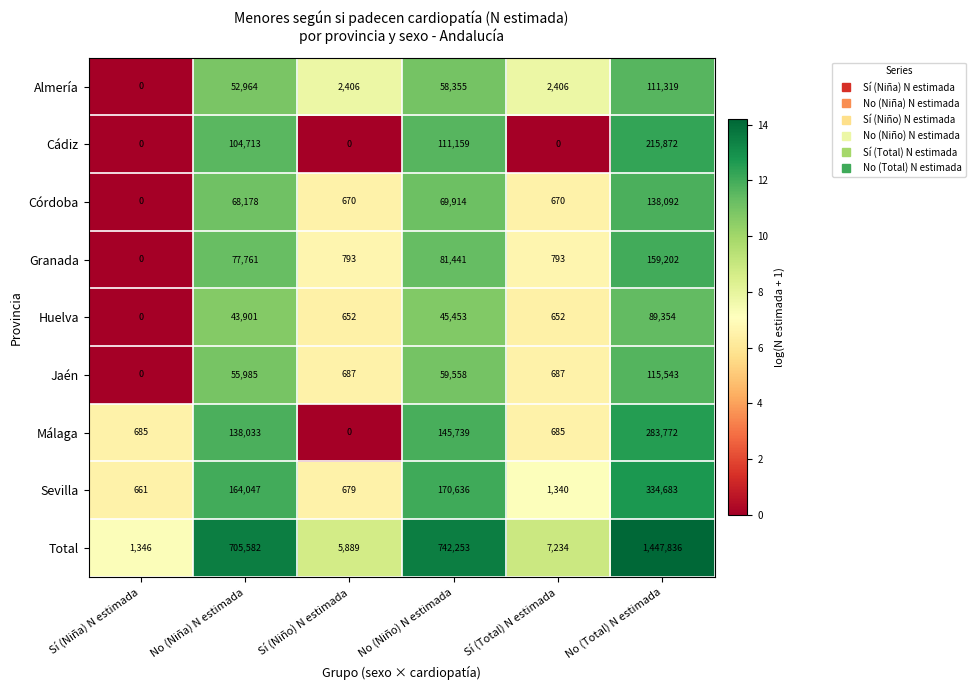

What is the spread (max minus min) of values at Sí (Total) N estimada?

7234